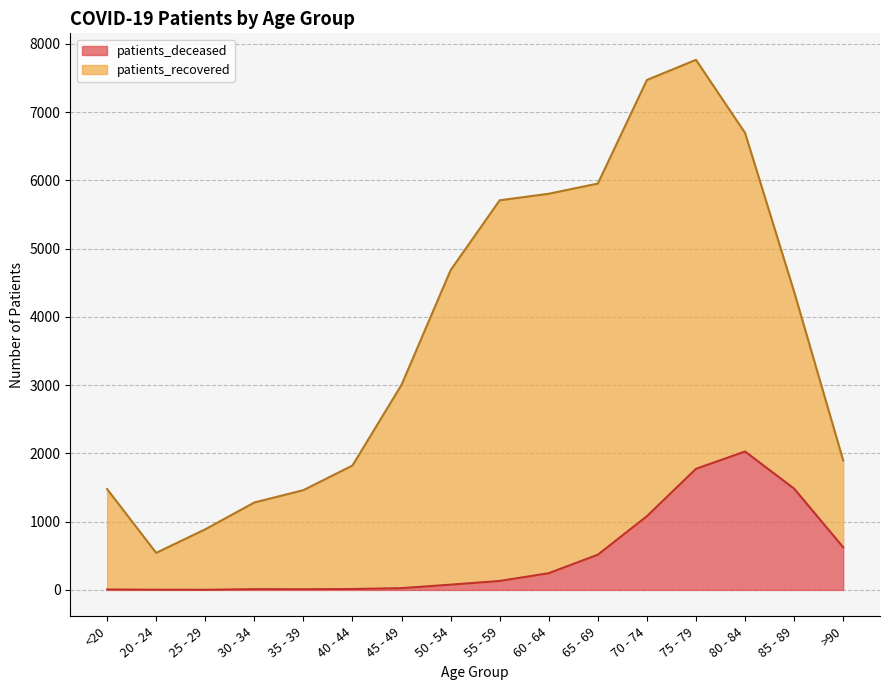

What is the label of the 10th point from the right?

45 - 49